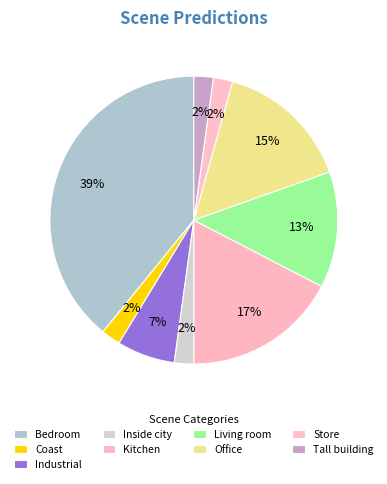

To the nearest percent, what is the average slice percentage?

11%